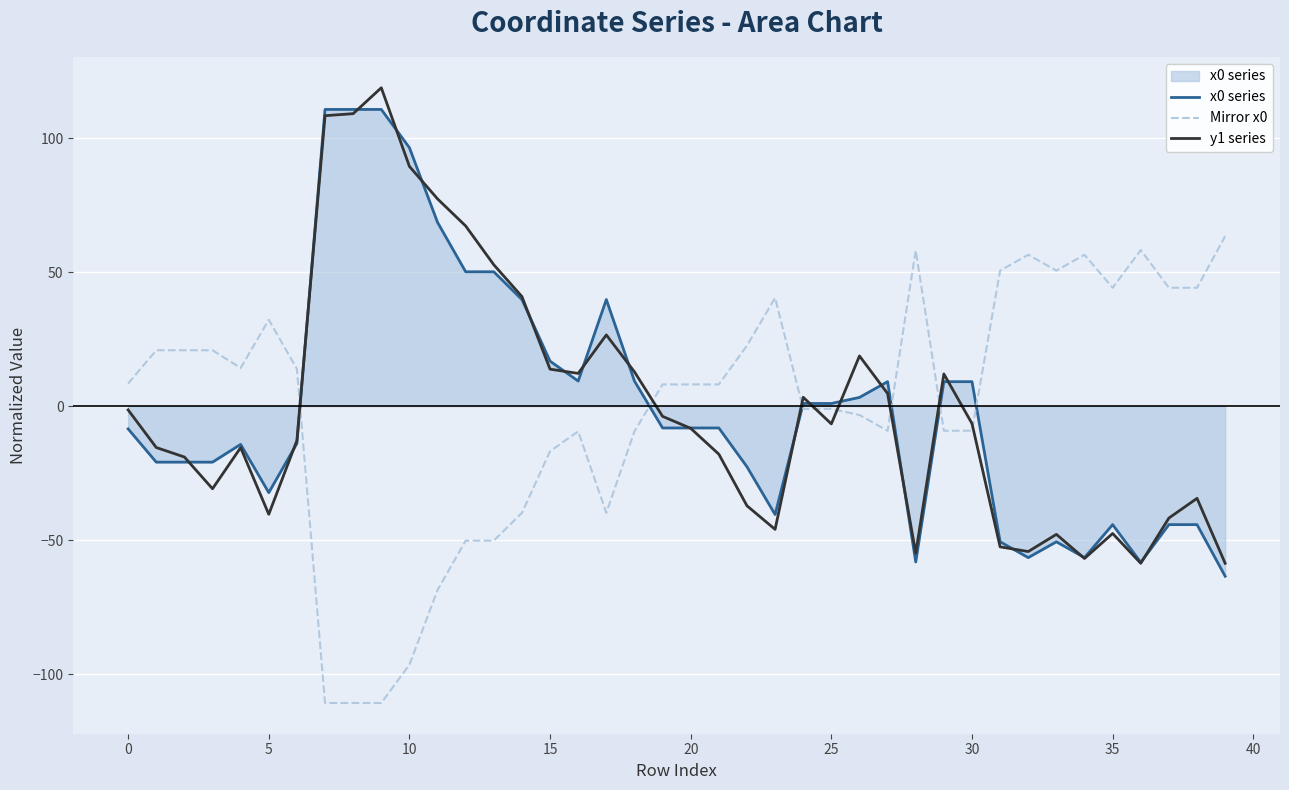

What is the minimum value shown in the chart?

-110.8